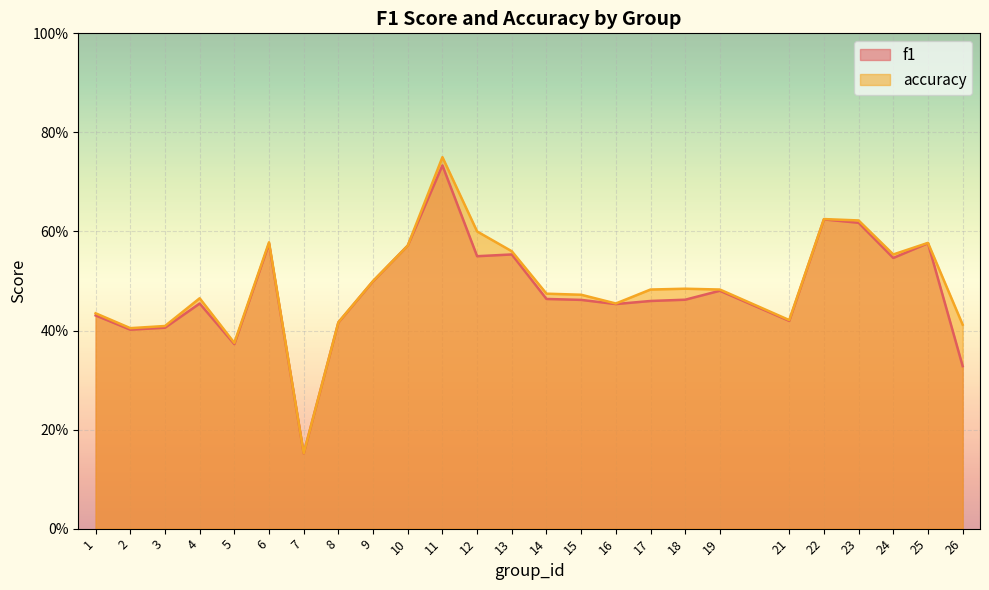

Is the value of f1 at 6 greater than the value of accuracy at 10?

Yes